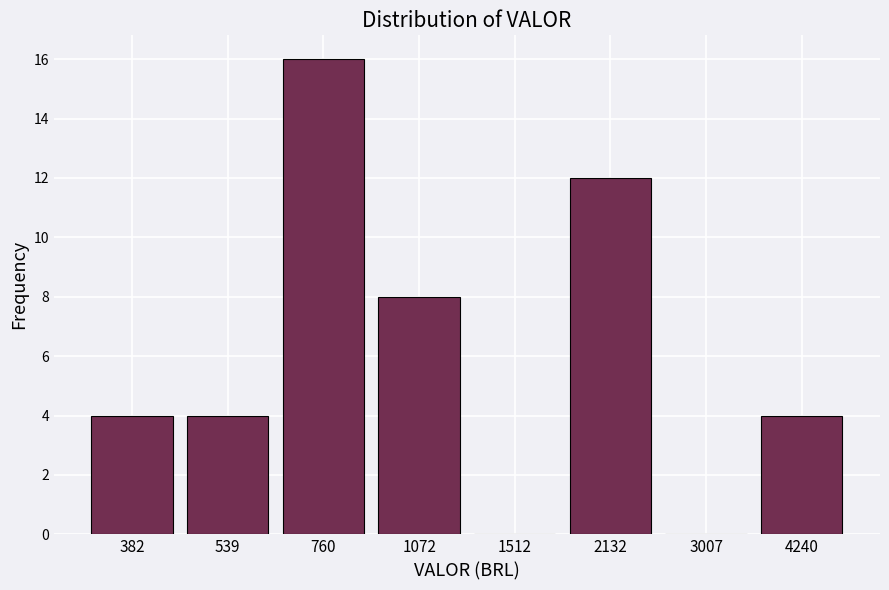

Reading right to left, what are all the values shown in this chart?

4240=4	3007=0	2132=12	1512=0	1072=8	760=16	539=4	382=4